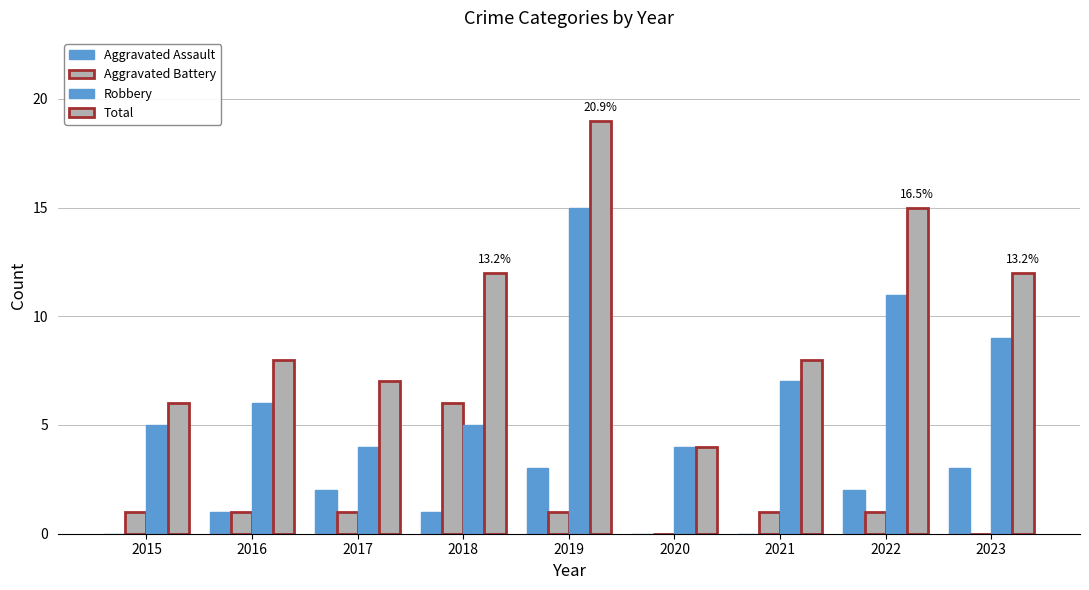

The value of Total at 2016 is 8. True or false?

True